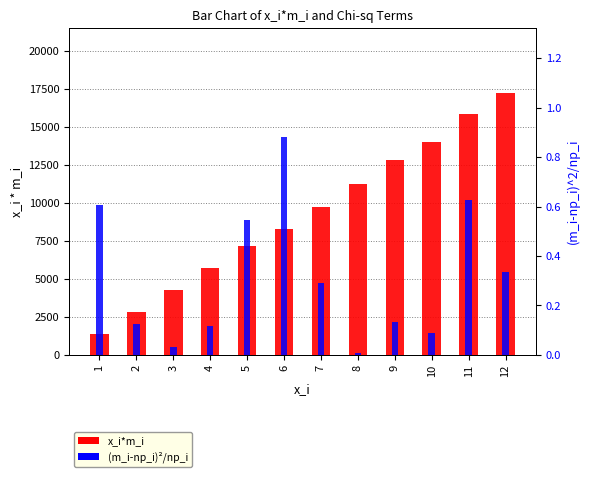

How many series are shown in this chart?

2